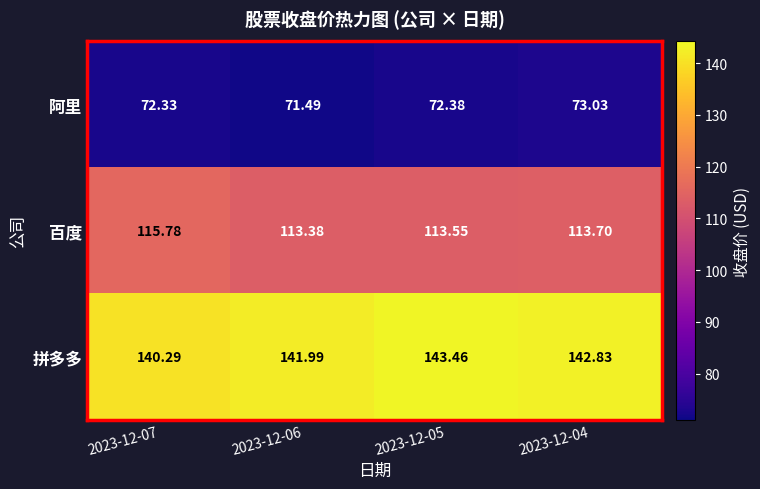

Which series has the widest spread of values?

拼多多